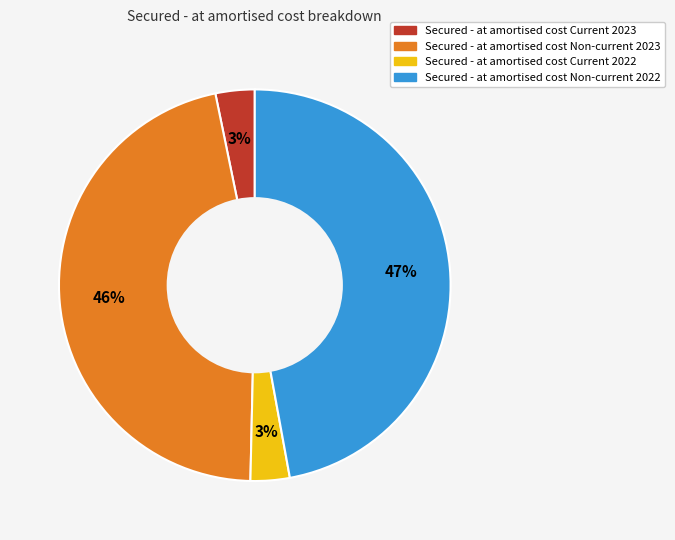

To the nearest percent, what is the combined percentage of Secured - at amortised cost Non-current 2022 and Secured - at amortised cost Non-current 2023?

94%